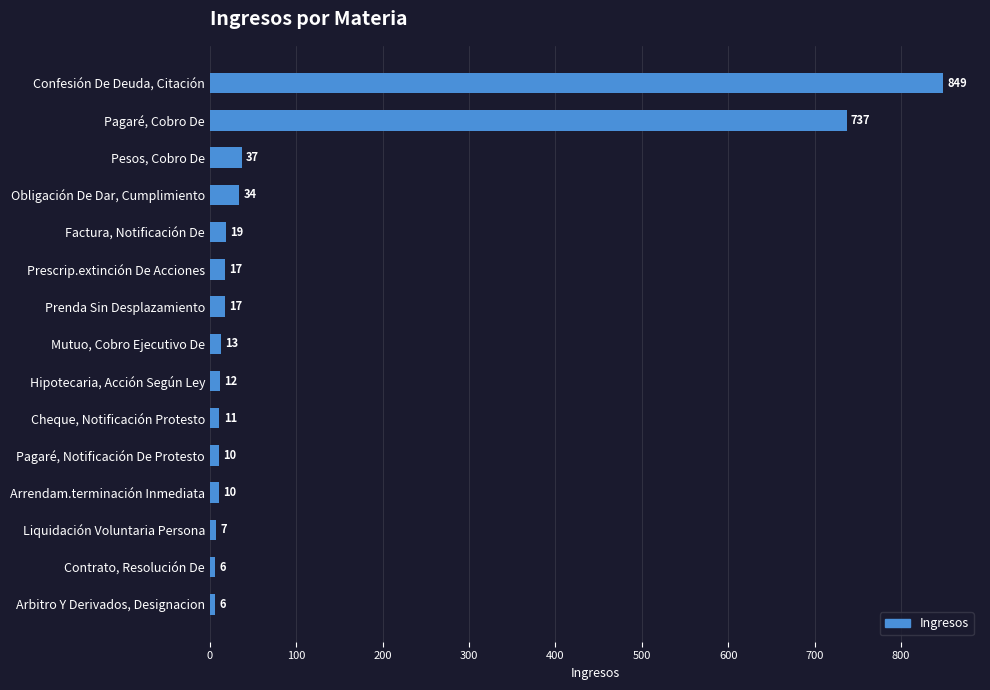

At which category does the chart reach its peak across all series?

Confesión De Deuda, Citación